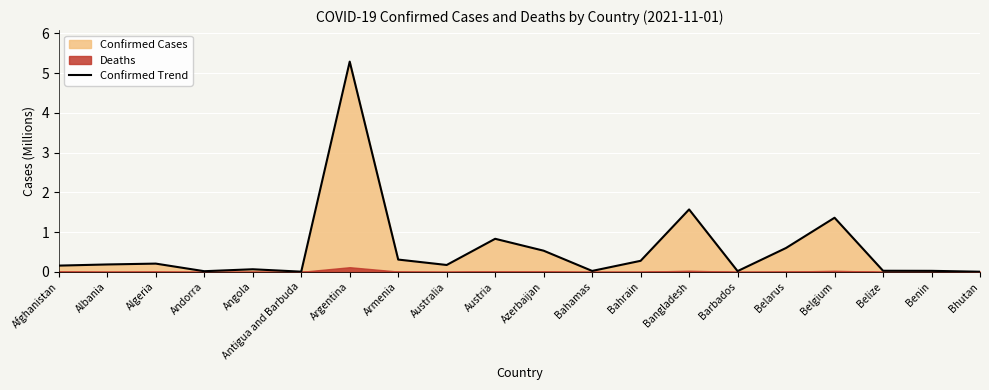

Between Benin and Bhutan, which is larger?

Benin